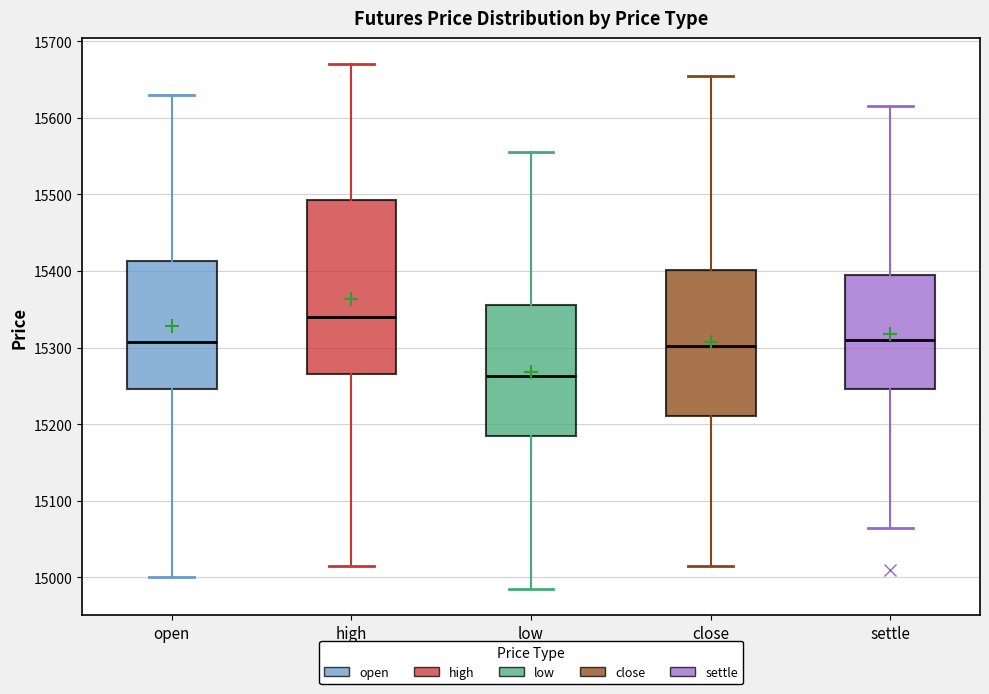

Reading left to right, read every box against the y-axis: the position of its median line, the range the box covers, and the ends of its whiskers. The values are not printed on the chart, so give them approximately, as read against the axis.

open: median 15310, box 15250 to 15410, whiskers 15000 to 15630
high: median 15340, box 15270 to 15490, whiskers 15020 to 15670
low: median 15260, box 15190 to 15360, whiskers 14990 to 15560
close: median 15300, box 15210 to 15400, whiskers 15020 to 15660
settle: median 15310, box 15250 to 15400, whiskers 15070 to 15620